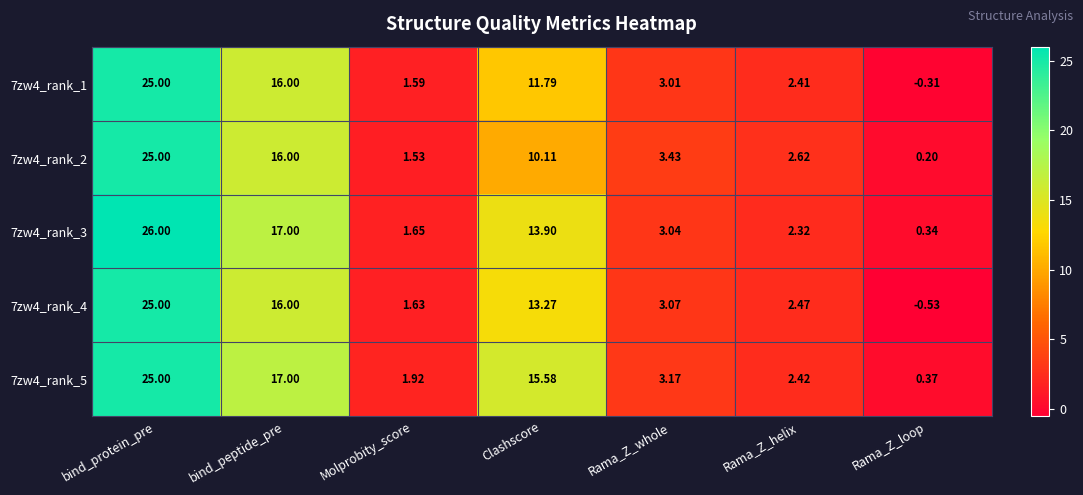

Which label corresponds to the largest value in the chart?

bind_protein_pre